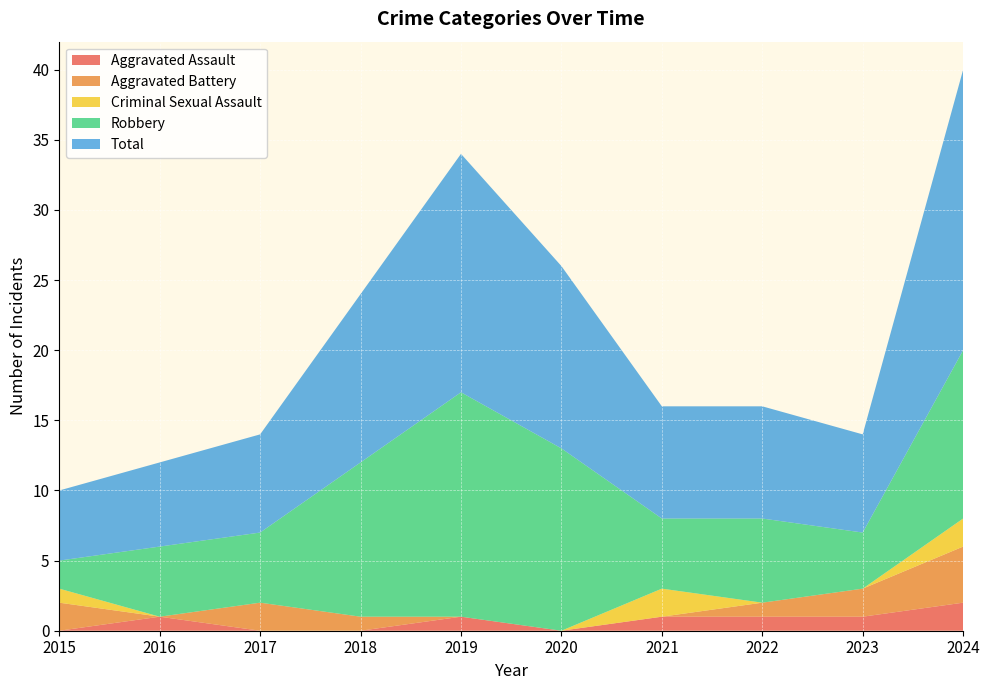

Reading right to left, list all the values displayed in this chart.

Aggravated Assault: 2	1	1	1	0	1	0	0	1	0
Aggravated Battery: 4	2	1	0	0	0	1	2	0	2
Criminal Sexual Assault: 2	0	0	2	0	0	0	0	0	1
Robbery: 12	4	6	5	13	16	11	5	5	2
Total: 20	7	8	8	13	17	12	7	6	5